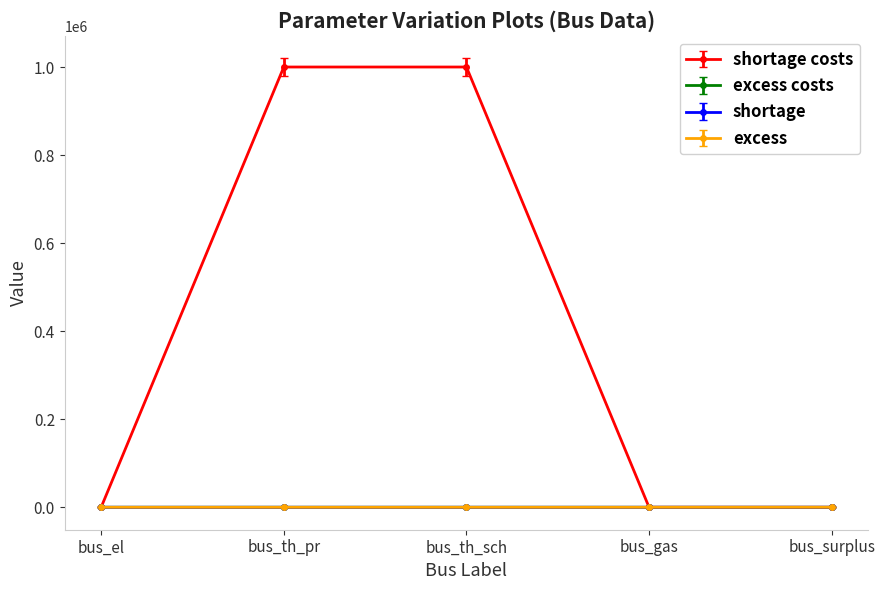

What is the difference between the maximum and second lowest values in the excess costs series?

20.0